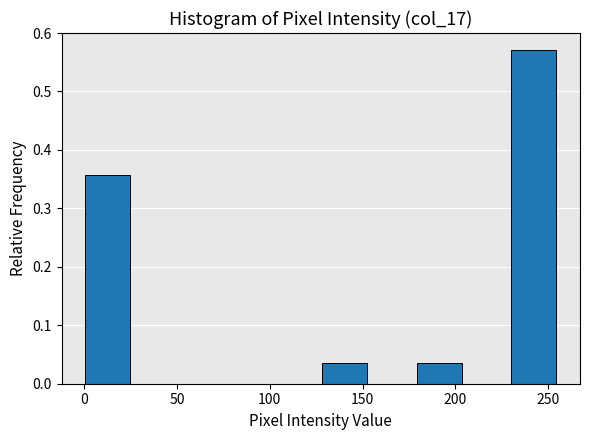

Reading left to right, list every bar in this chart as the range it spans on the x-axis followed by its height. Neither the bar edges nor the heights are printed on the chart, so give them approximately, as read against the axes.

0.0 to 25.5: 0.36
25.5 to 51.0: 0
51.0 to 76.5: 0
76.5 to 102.0: 0
102.0 to 127.5: 0
127.5 to 153.0: 0.04
153.0 to 178.5: 0
178.5 to 204.0: 0.04
204.0 to 229.5: 0
229.5 to 255.0: 0.57